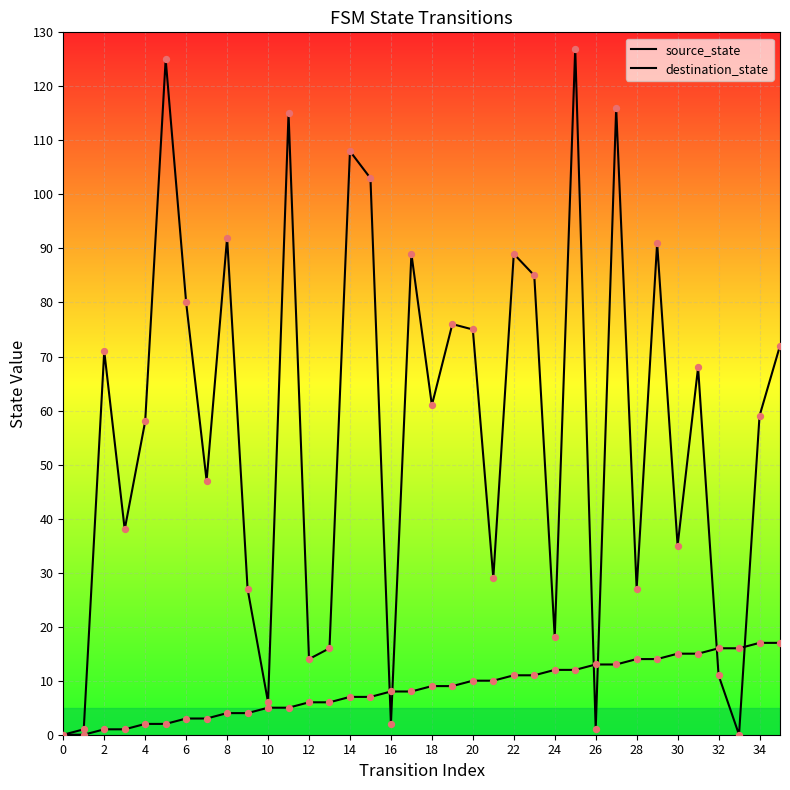

Does the chart have visible grid lines?

Yes